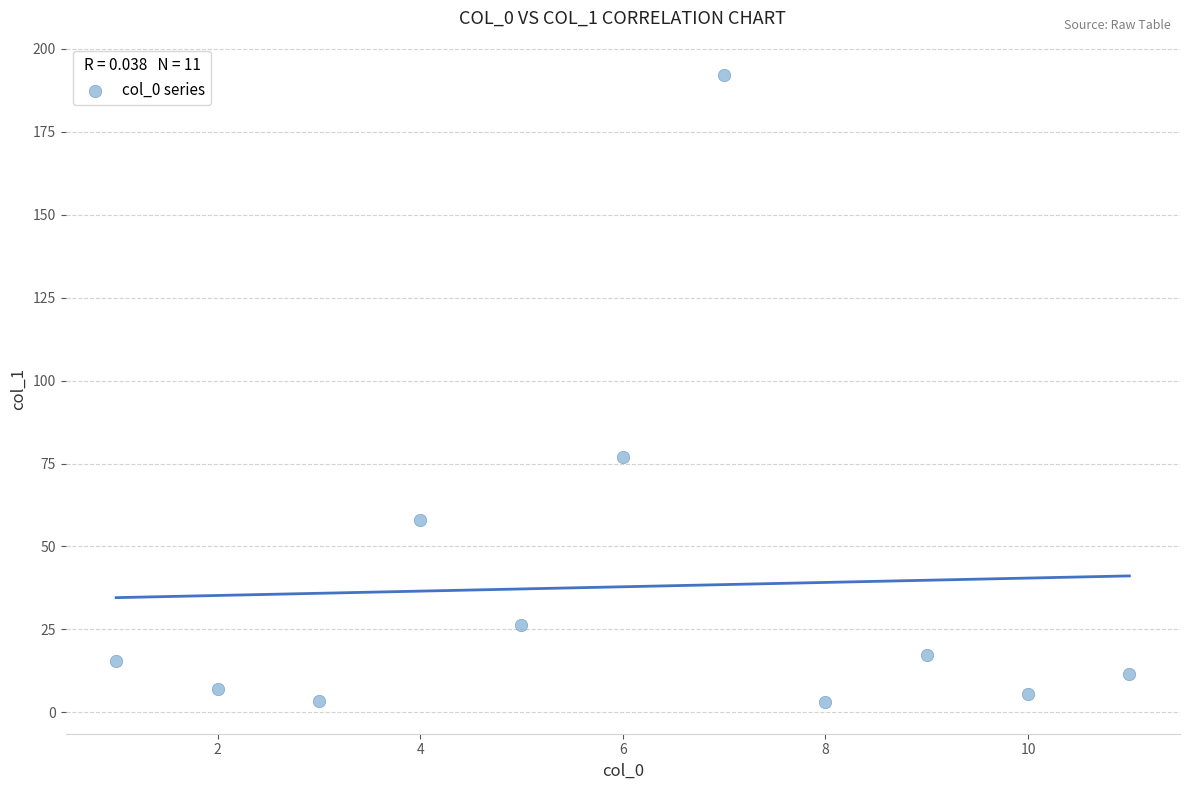

What Y value in the scatter plot is closest to 97?

76.9